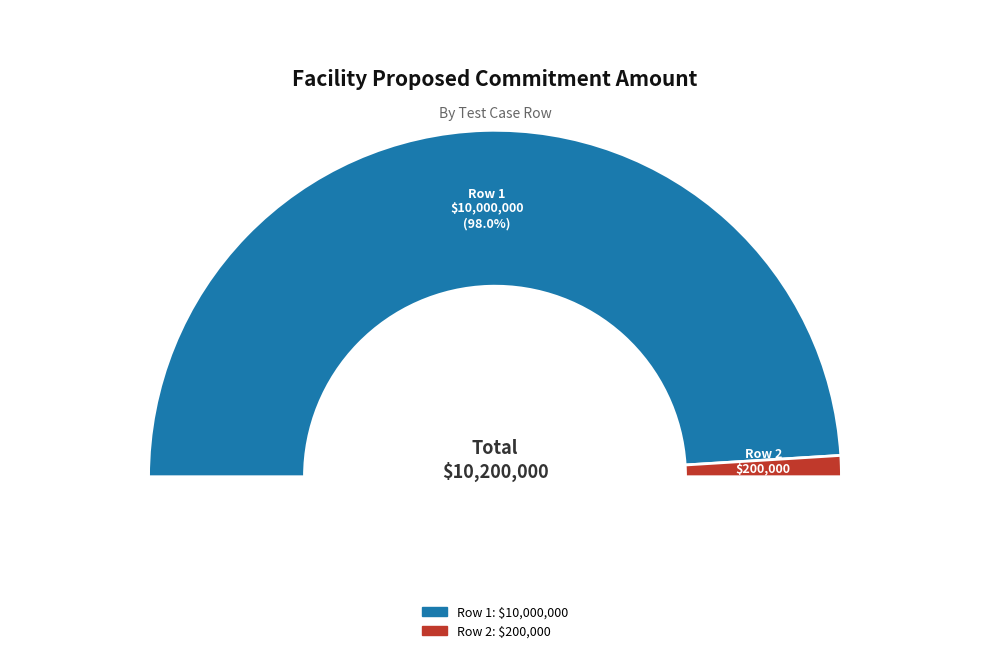

Combined, do Row 2: Expanded_Scenario1_ExpiredFac2 and Row 1: Expanded_Scenario1_ActiveFac1_Repayment account for over 50%?

Yes